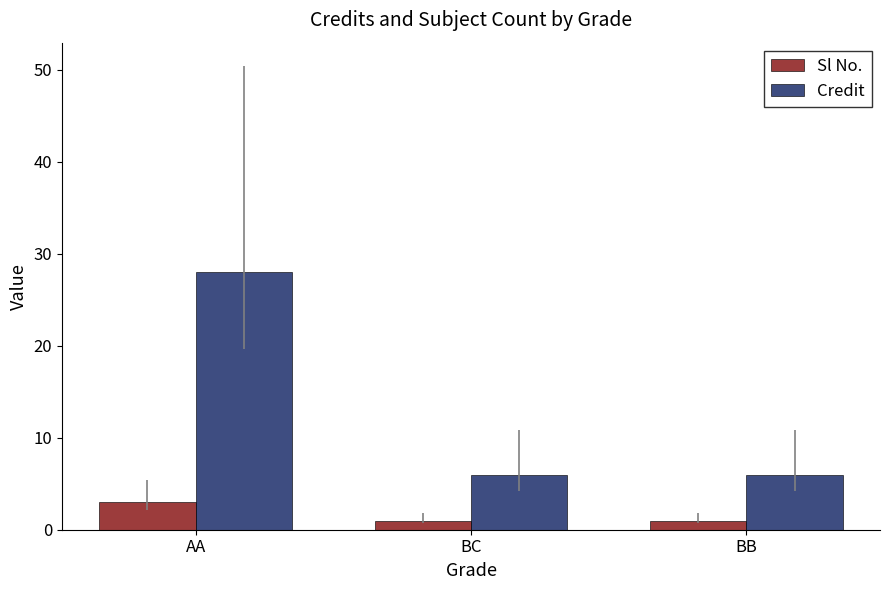

Which label corresponds to the largest value in the chart?

AA